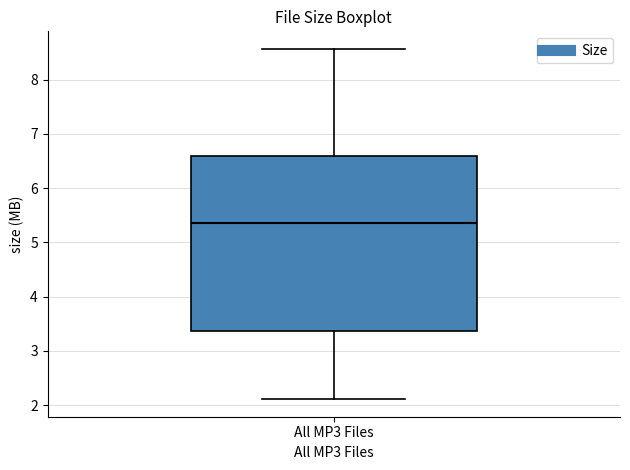

Where does the upper whisker of the box for All MP3 Files end on the y-axis? The values are not printed on the chart, so give them approximately, as read against the axis.

8.6